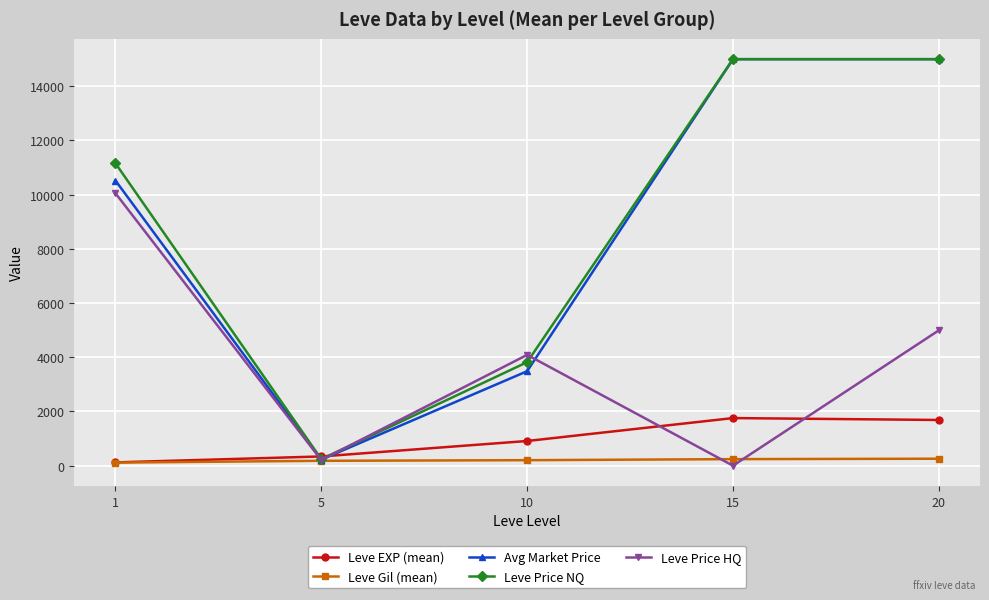

How many interior local valleys does the Leve Price HQ series have?

2